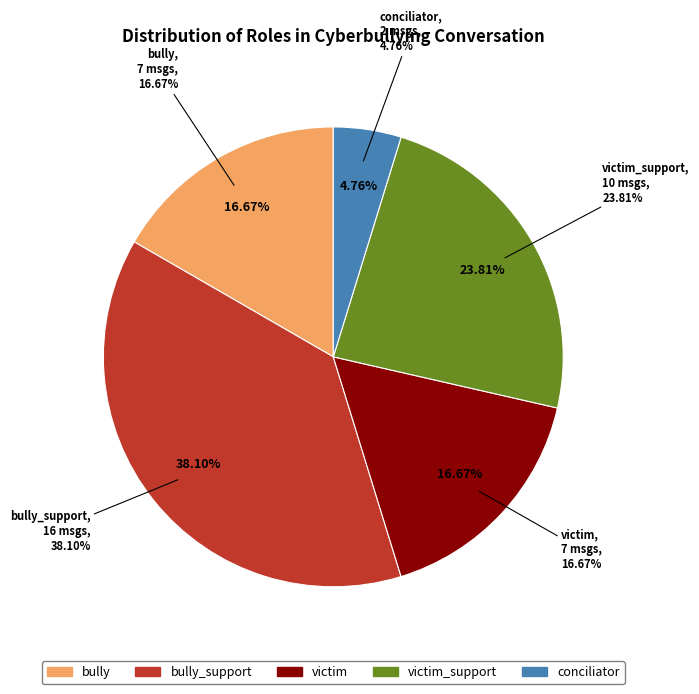

What is the largest slice in the pie chart?

bully_support